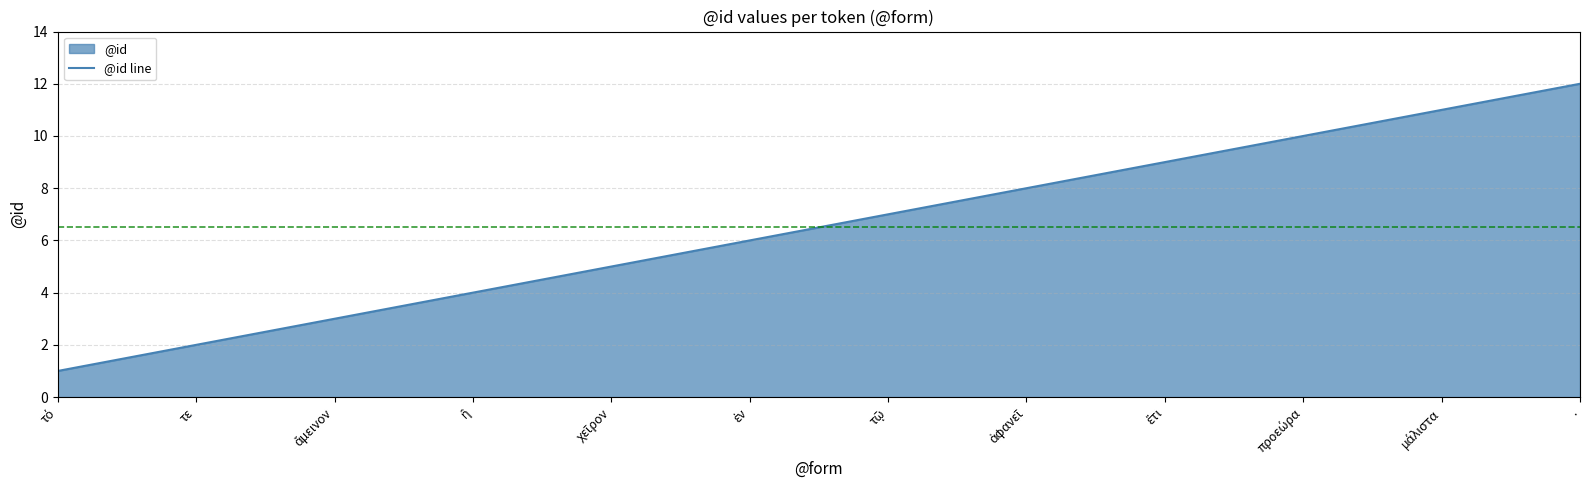

Between τῷ and τό, which is larger?

τῷ